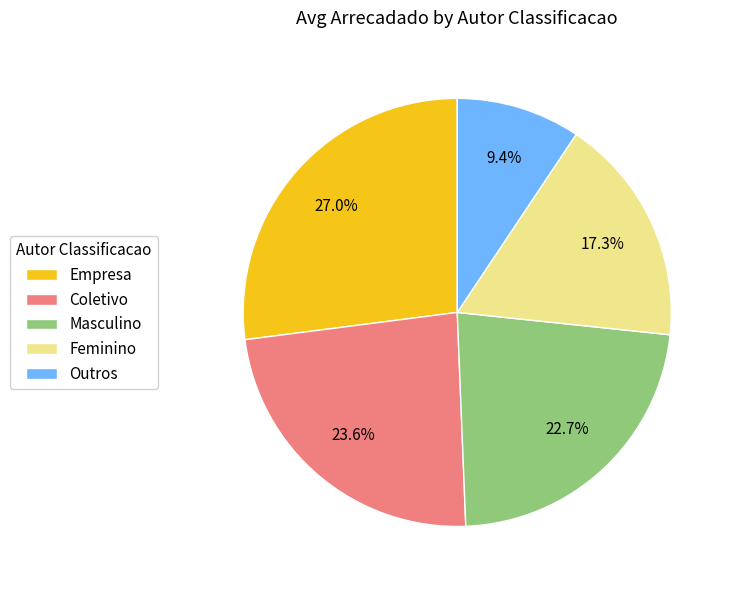

True or false: Outros accounts for 17% of the total.

False